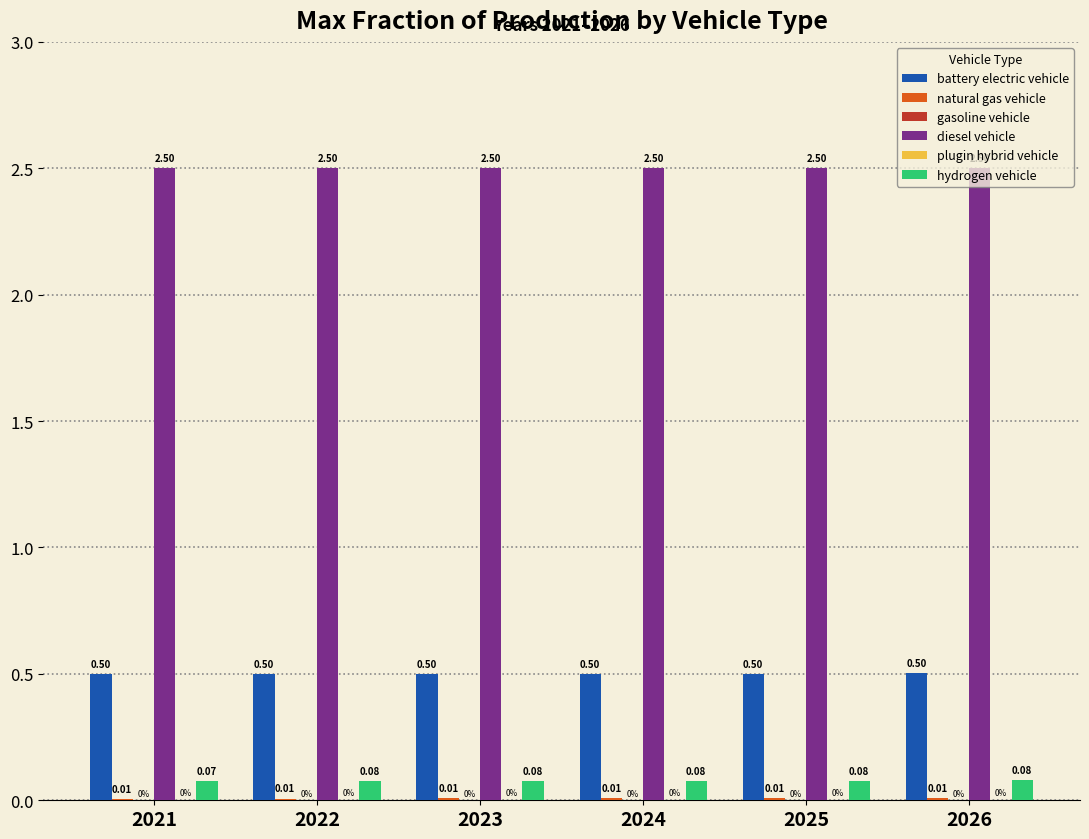

What is the greatest value displayed?

2.5